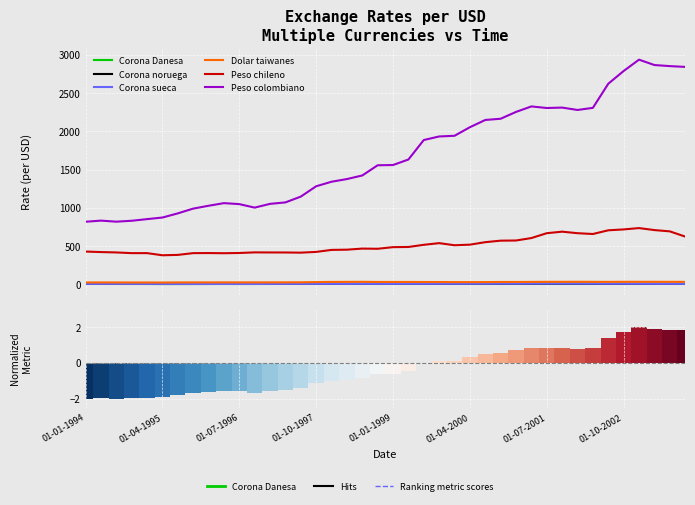

At which category is the sum across all series the highest?

01-01-2003